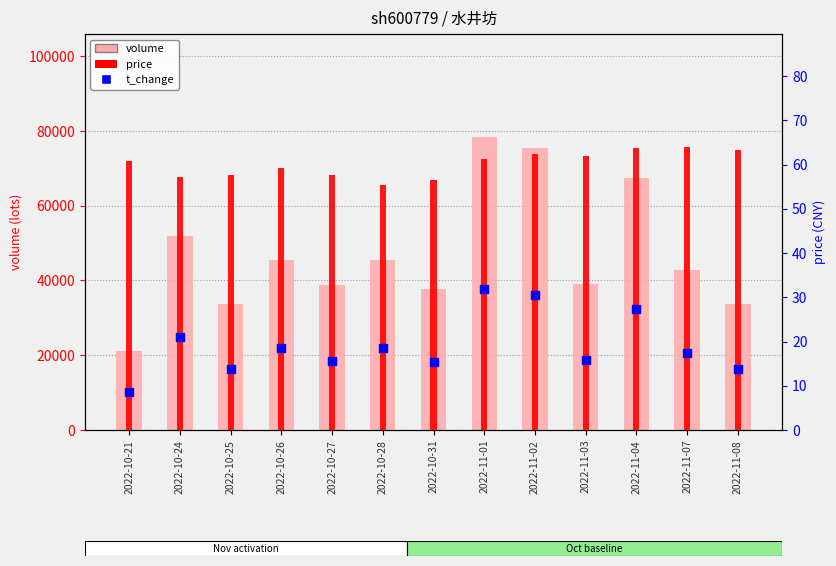

Which series contains the highest Y value?

volume